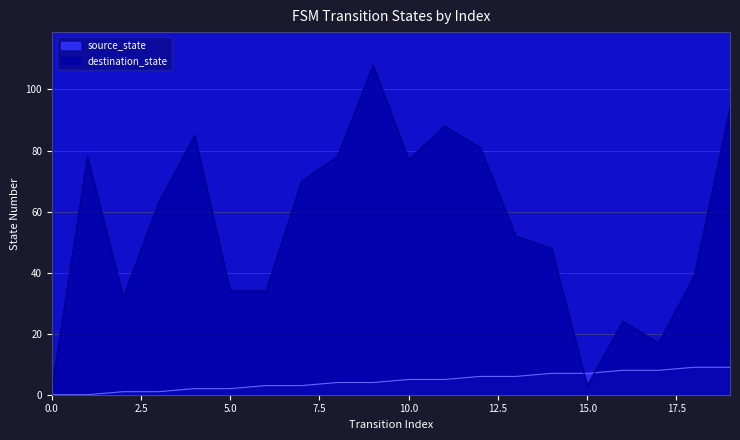

Rank the series by their average value, from lowest to highest.

source_state, destination_state